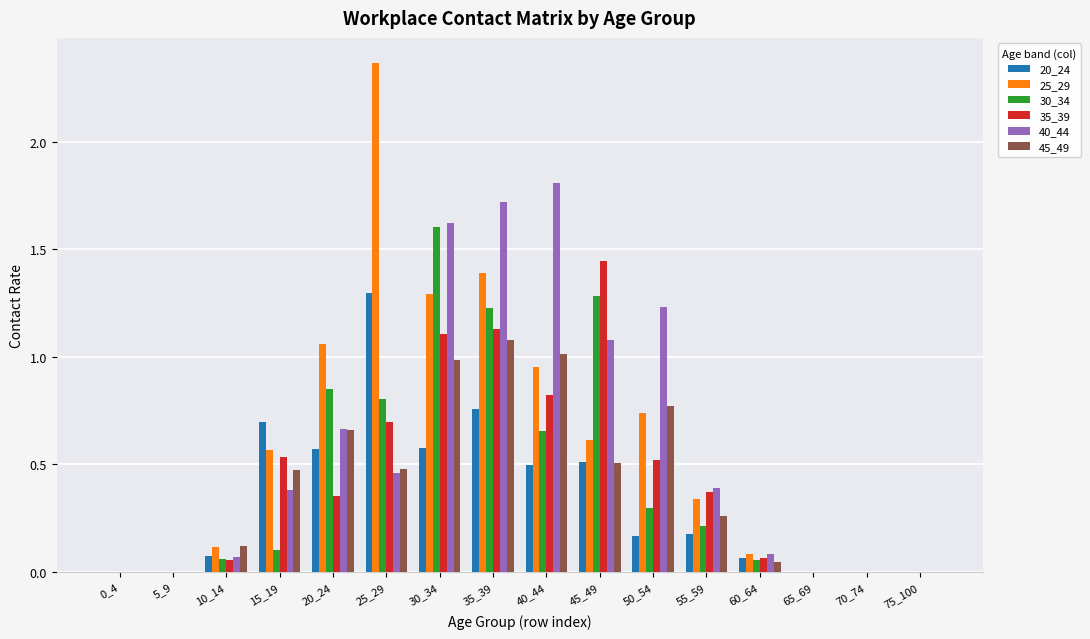

Which series has the largest range (max minus min)?

25_29